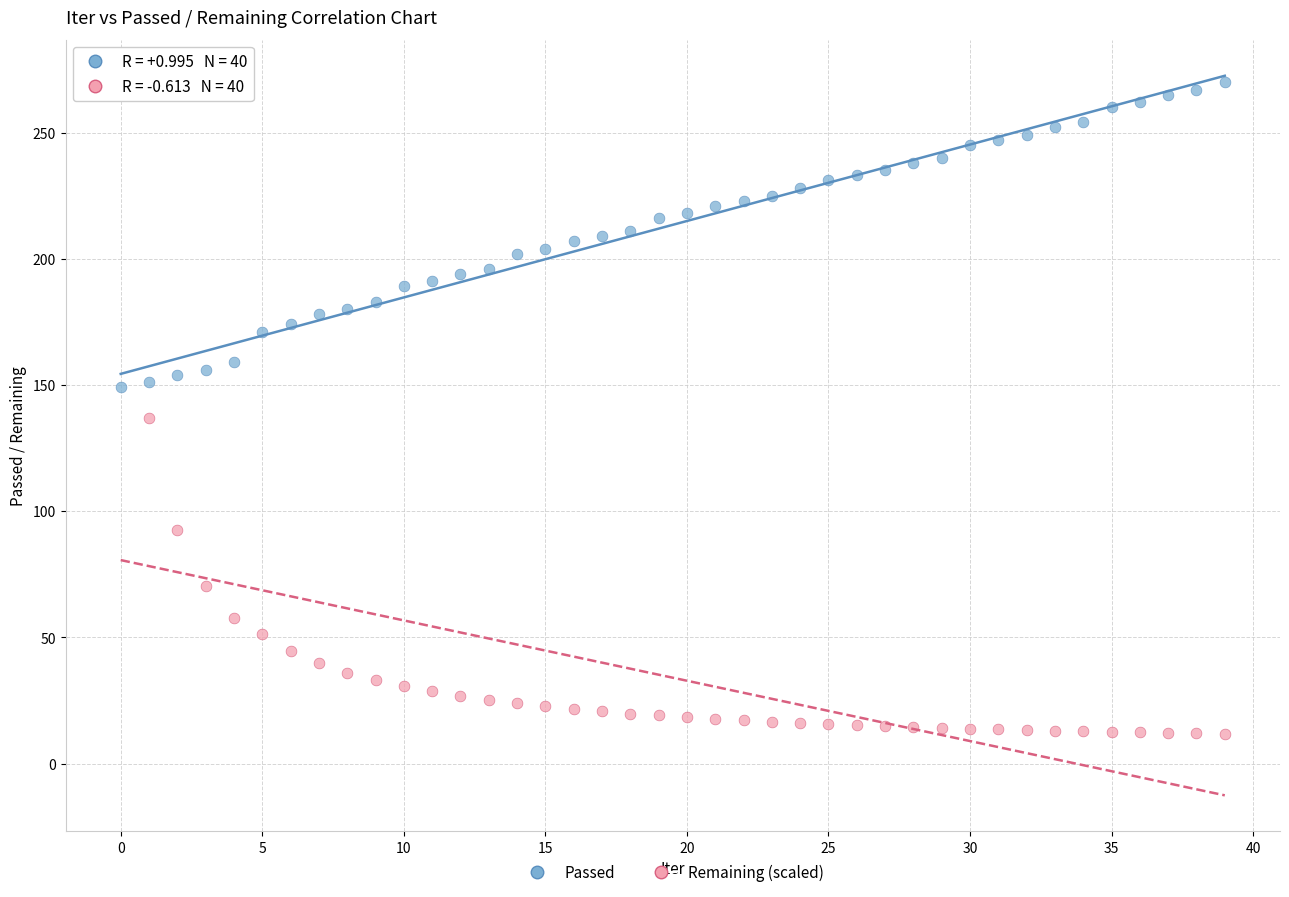

Which series contains the lowest Y value?

Remaining (scaled)